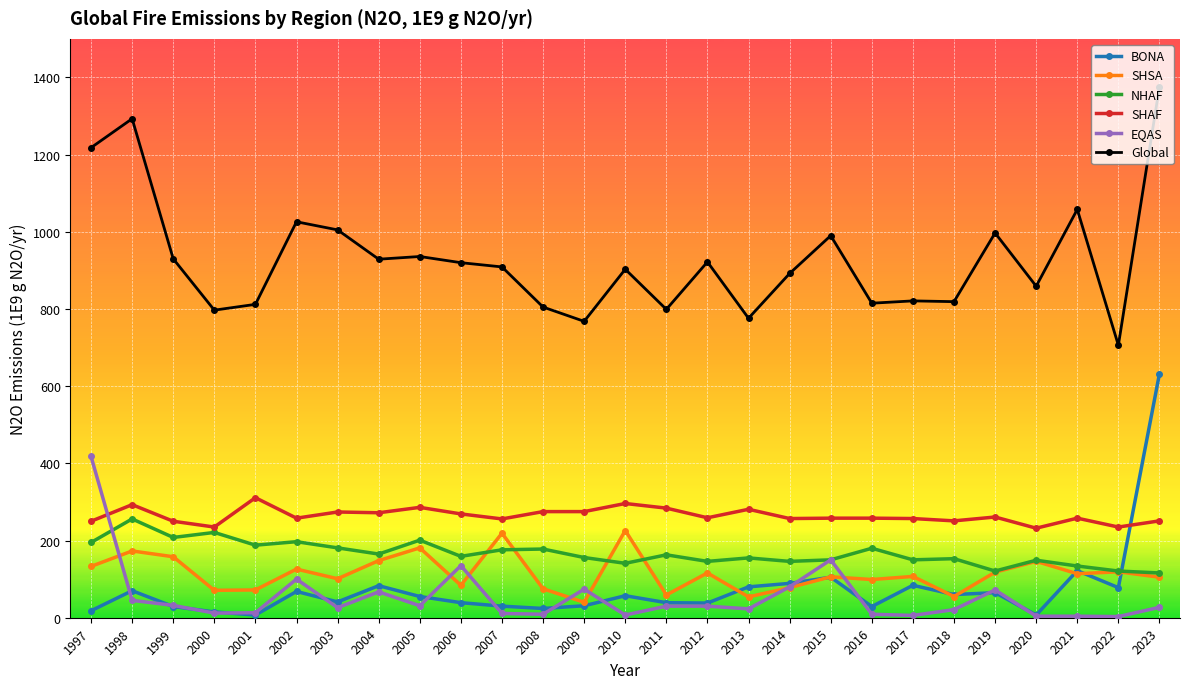

Which series has the widest spread of values?

Global